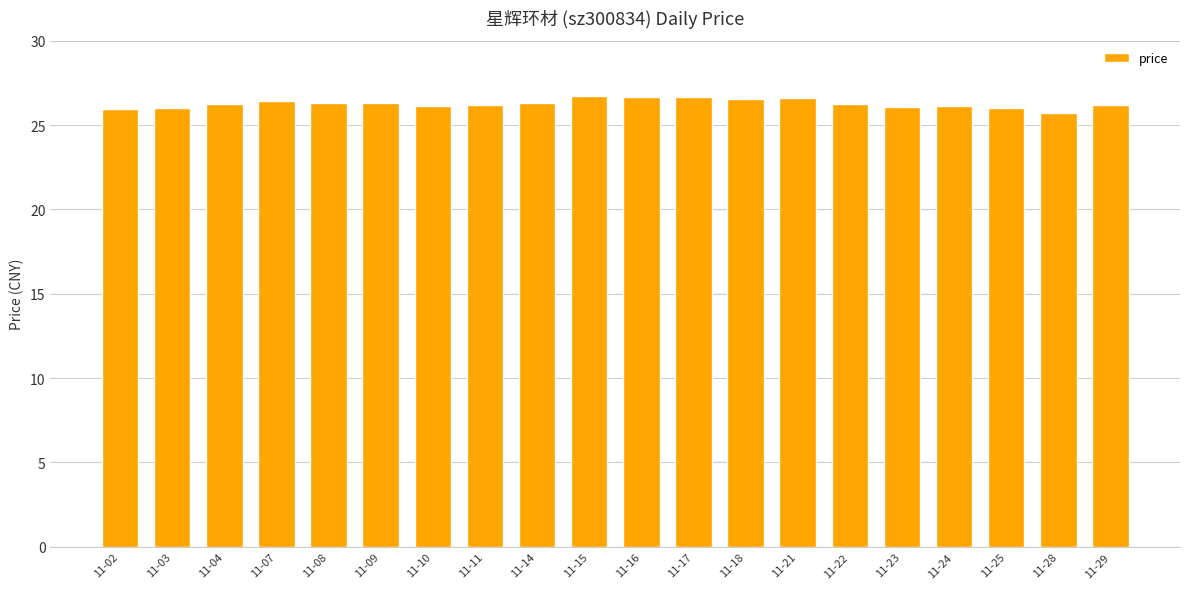

What is the value of the 5th bar from the left?

26.3